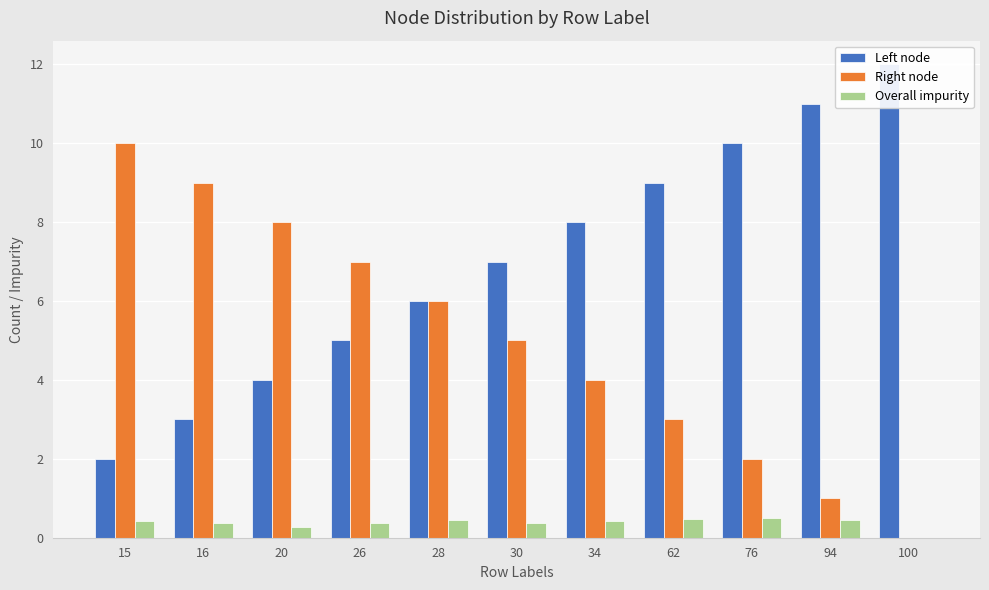

Which has a higher value, 26 or 28?

28